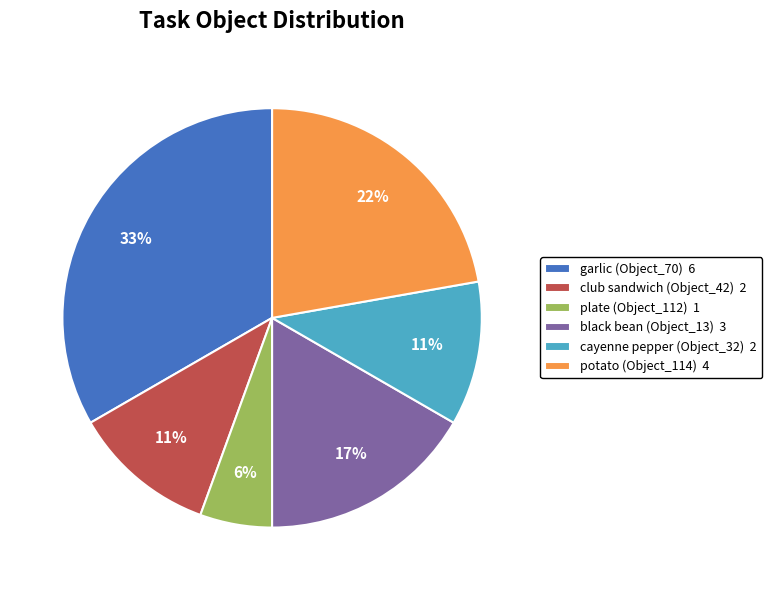

To the nearest percent, what percentage of the pie is plate (Object_112)?

6%